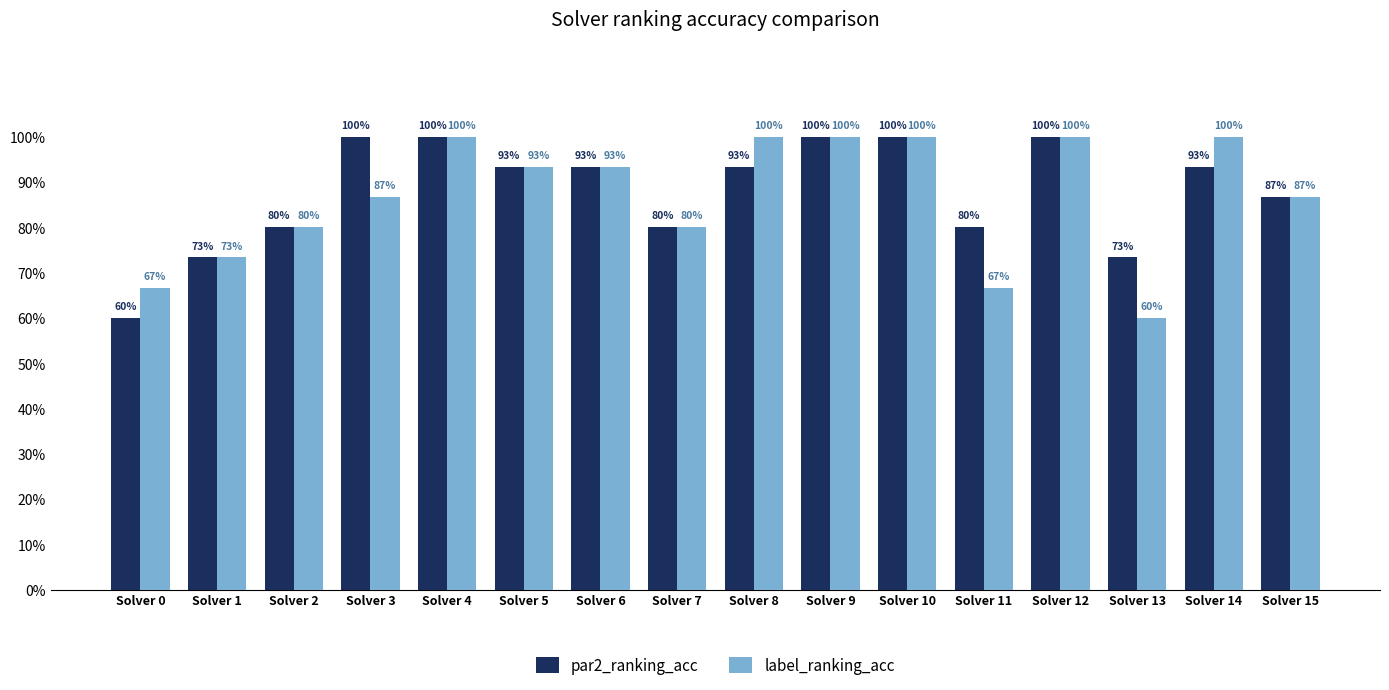

Are the bars horizontal?

No